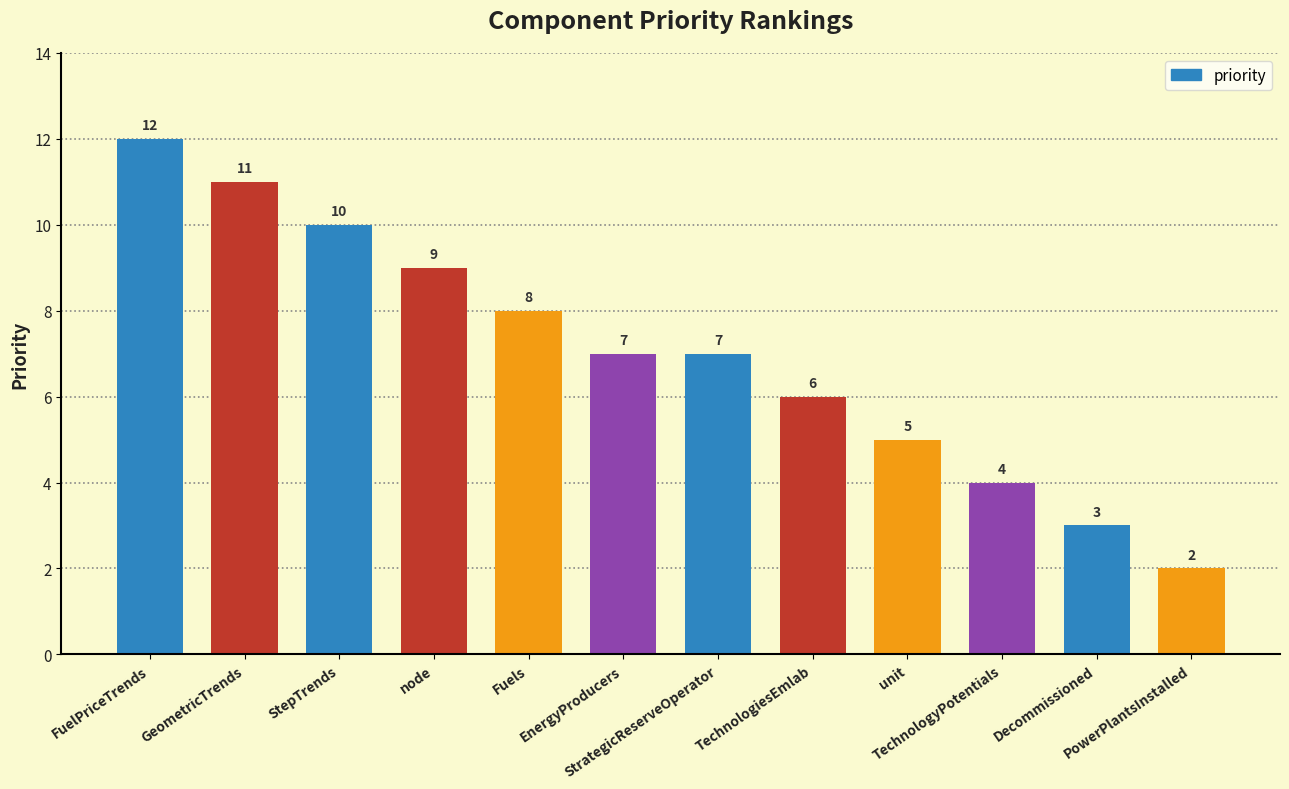

What is the greatest value displayed?

12